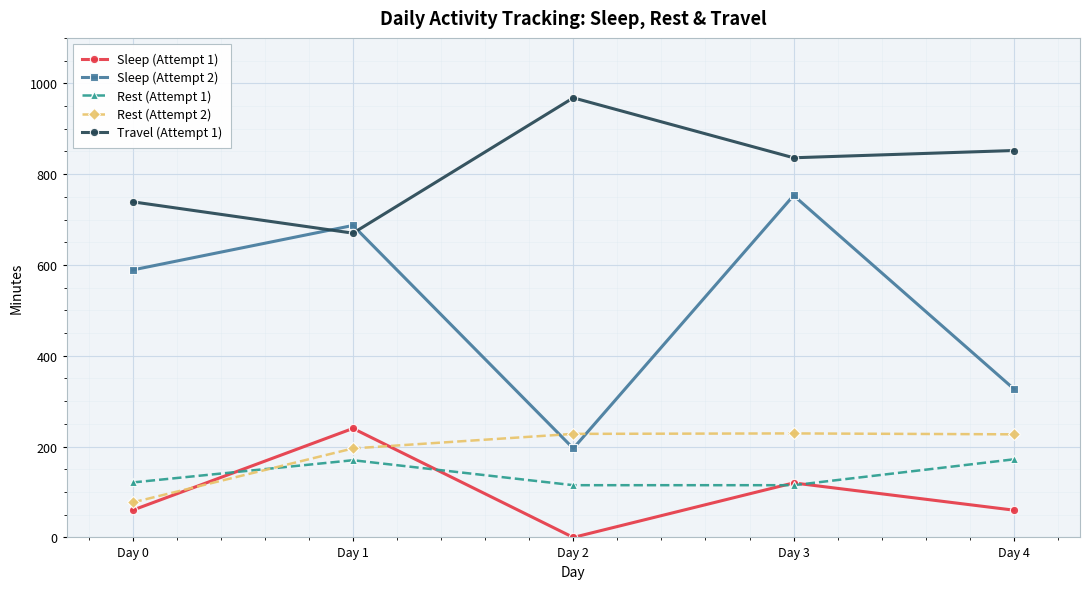

Rank the series by their maximum value, from highest to lowest.

Travel (Attempt 1), Sleep (Attempt 2), Sleep (Attempt 1), Rest (Attempt 2), Rest (Attempt 1)